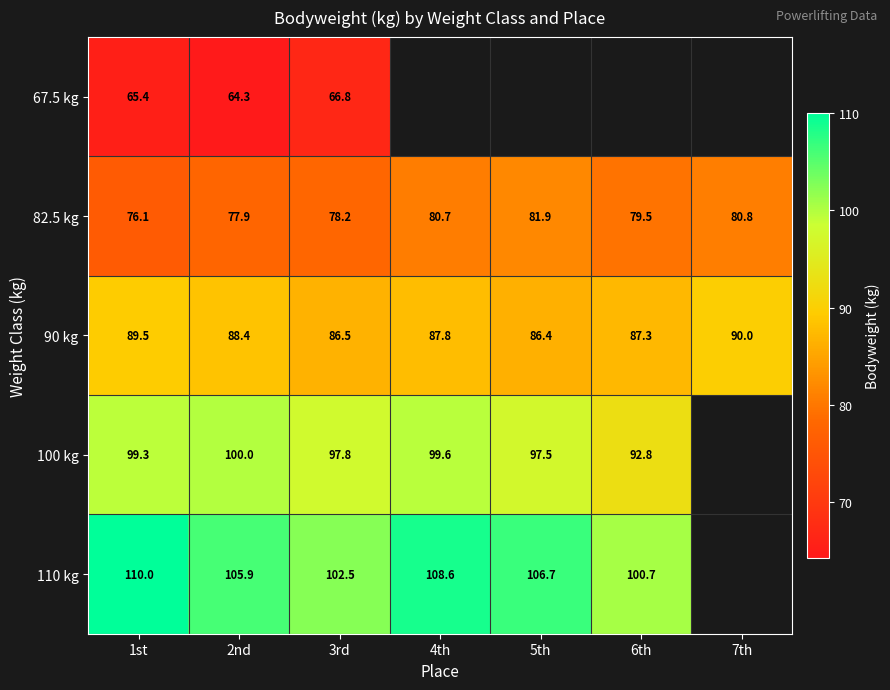

Is the value of 110 kg at 4th greater than the value of 90 kg at 7th?

Yes